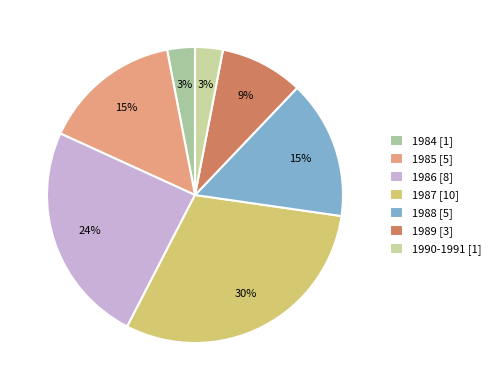

How much of the chart is everything except 1984?

97.0%